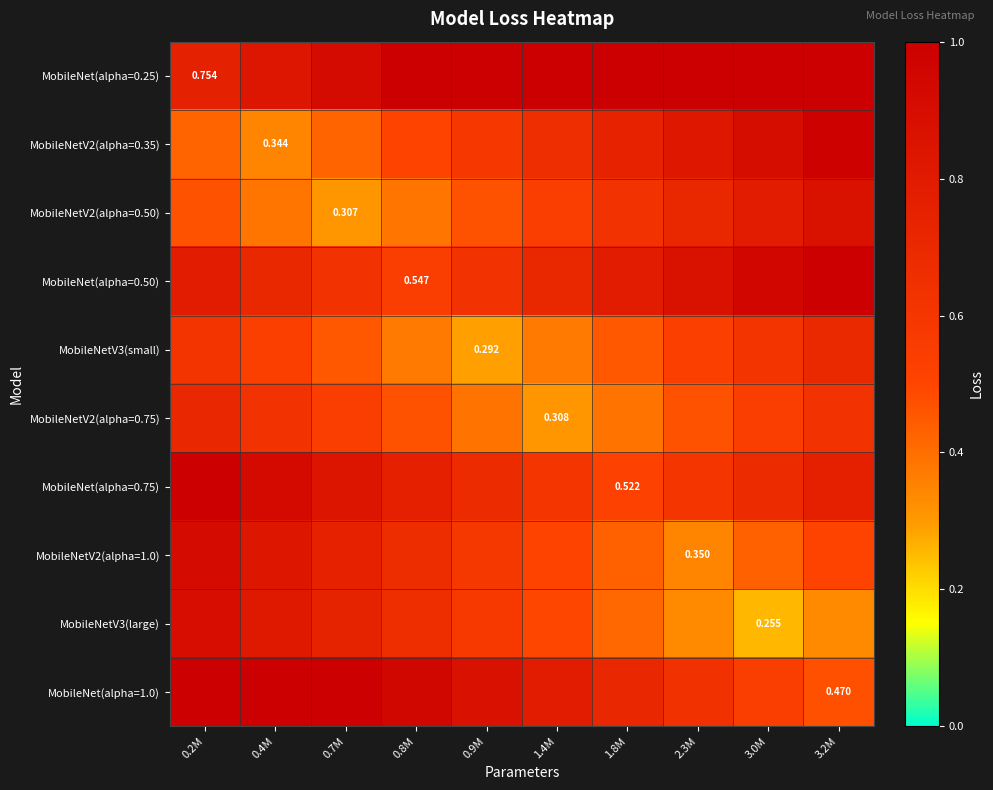

Is the value of MobileNet(alpha=0.50) at 2.3M greater than the value of MobileNet(alpha=0.25) at 3.2M?

No